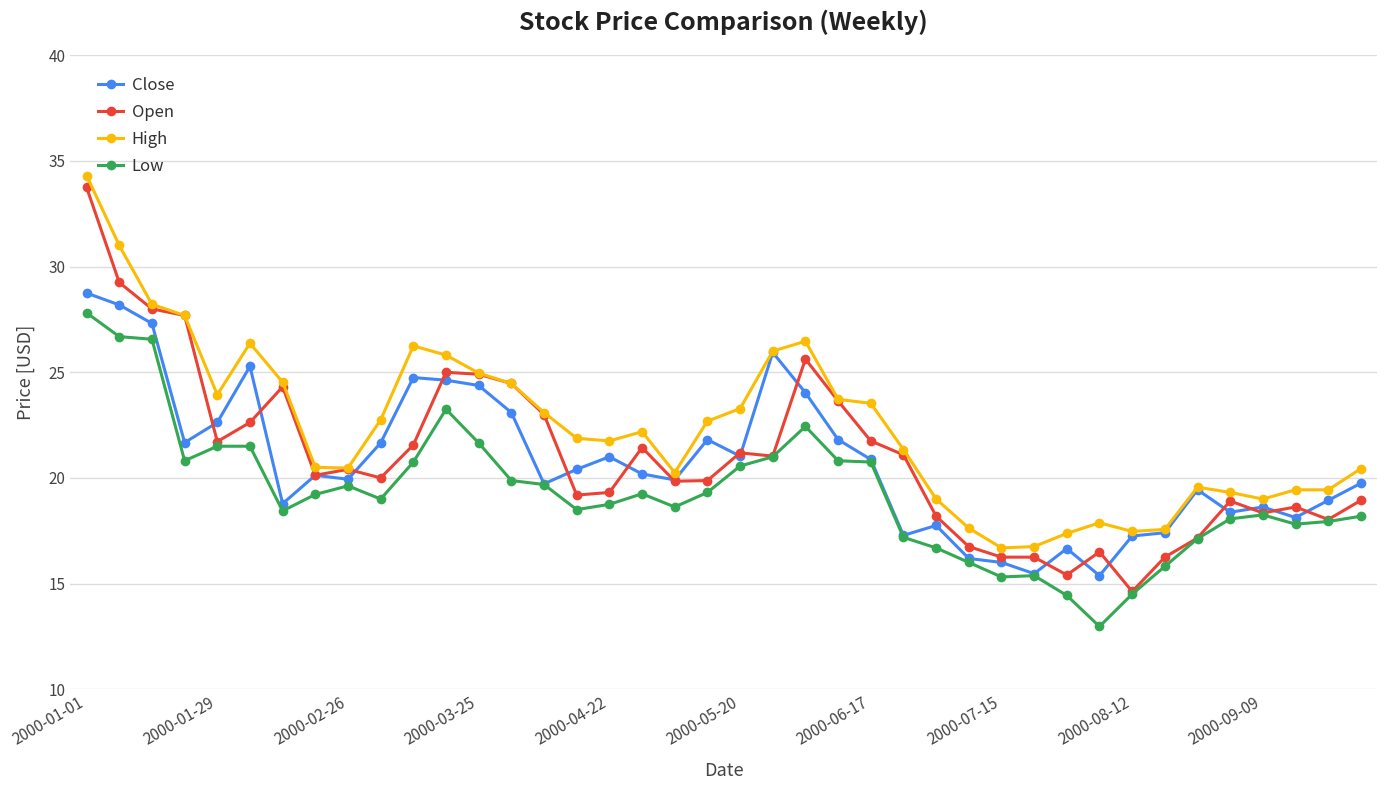

True or false: Low has more than 0 points higher than both neighbors.

True